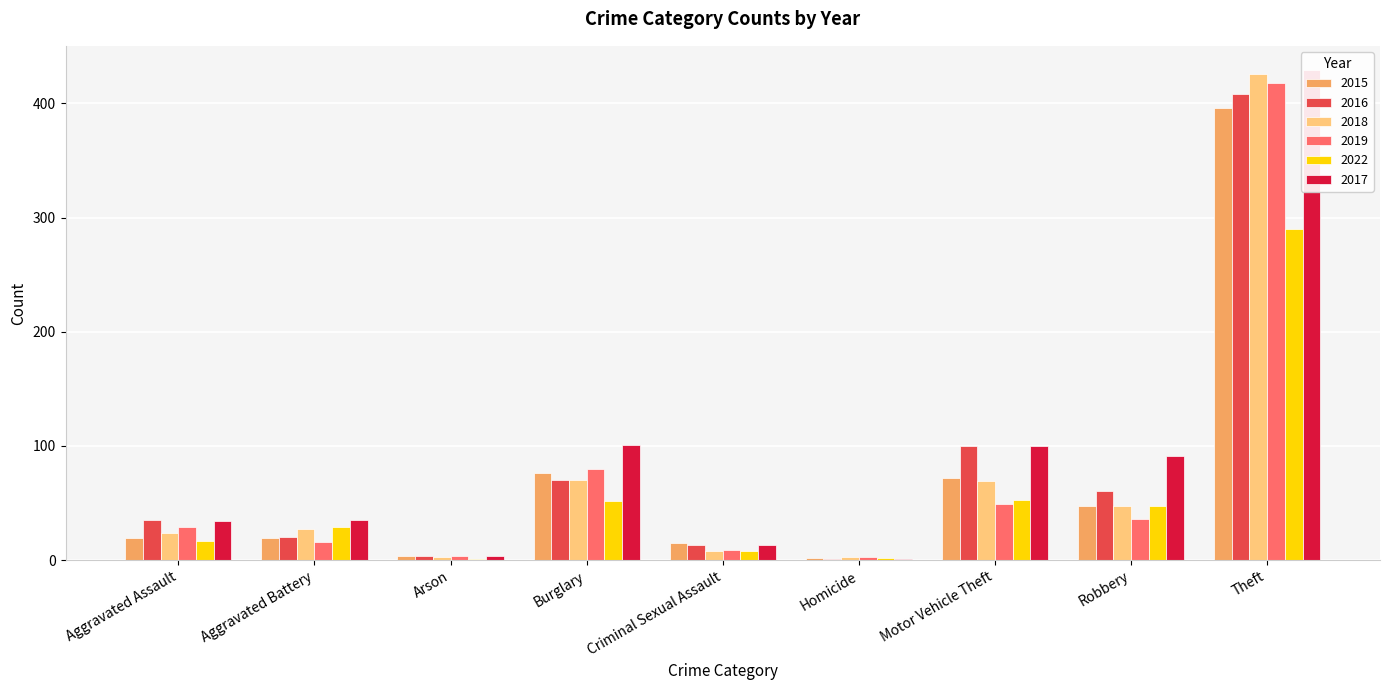

What is the difference between the maximum and minimum values in the 2016 series?

407